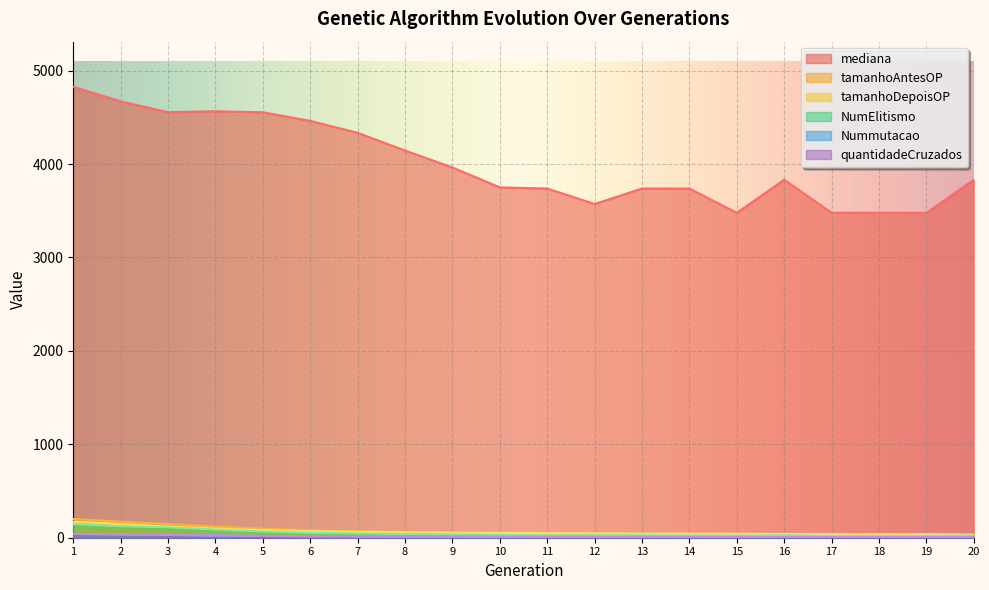

Is the value of NumElitismo at 5 greater than the value of mediana at 11?

No